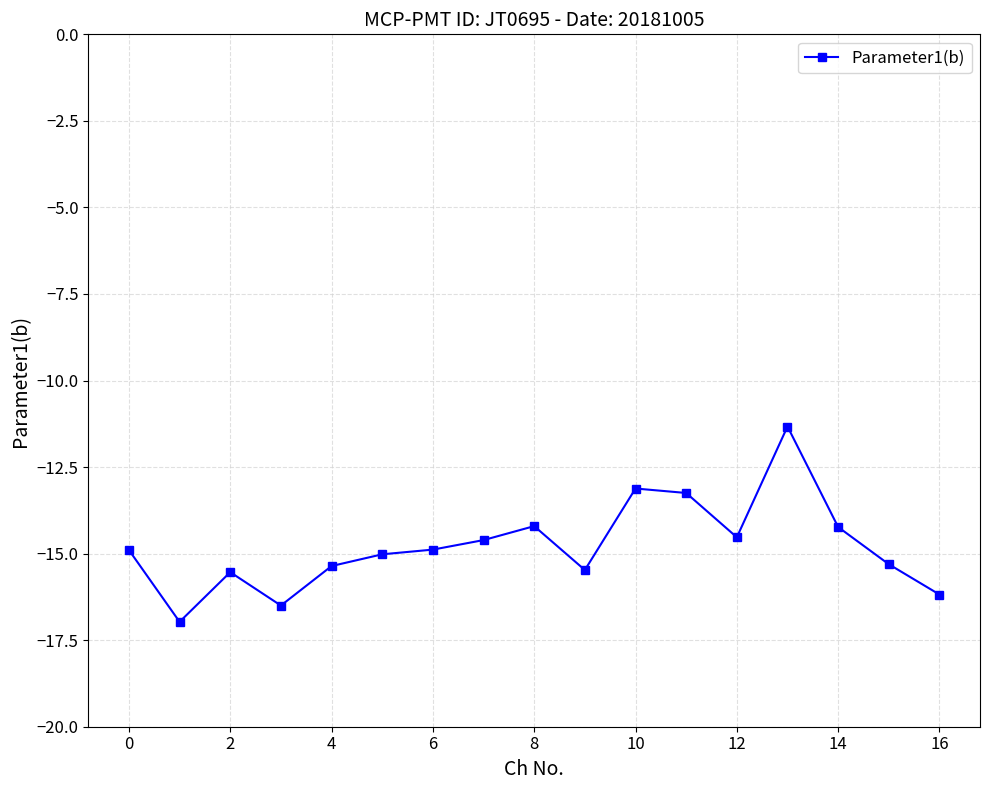

What is the greatest value displayed?

-11.3